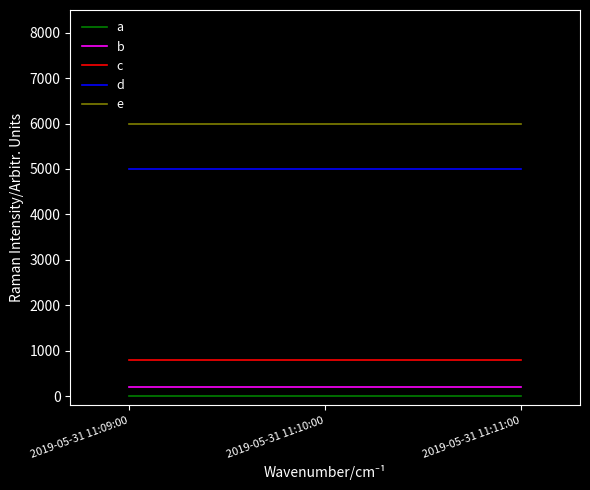

What is the maximum value shown in the chart?

6001